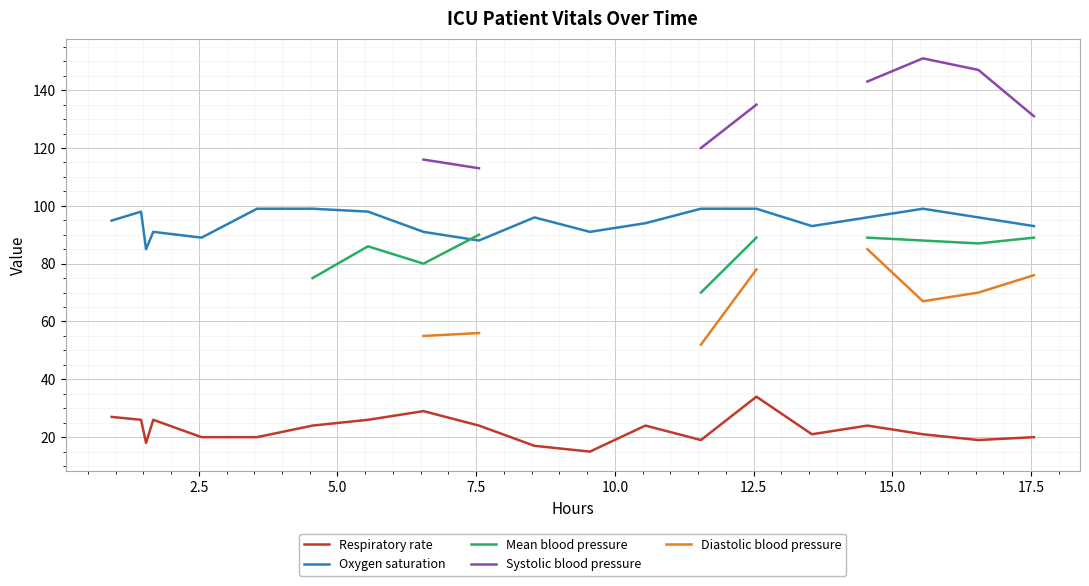

Which series has the largest total across all categories?

Oxygen saturation